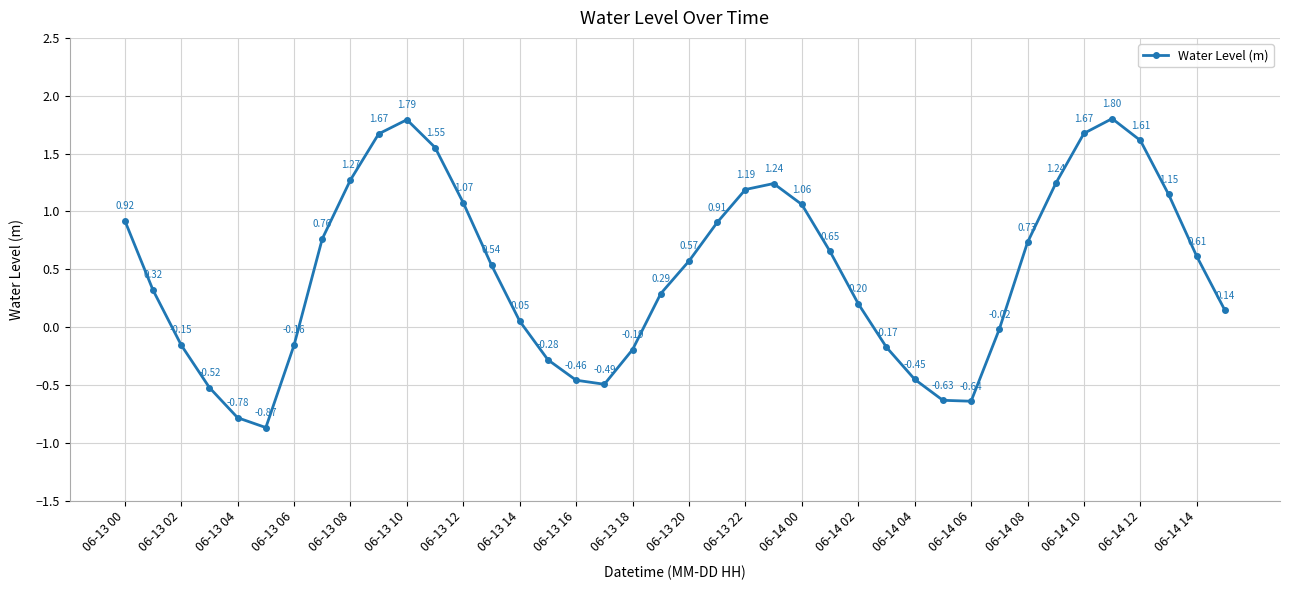

How many data points are less than 0?

14